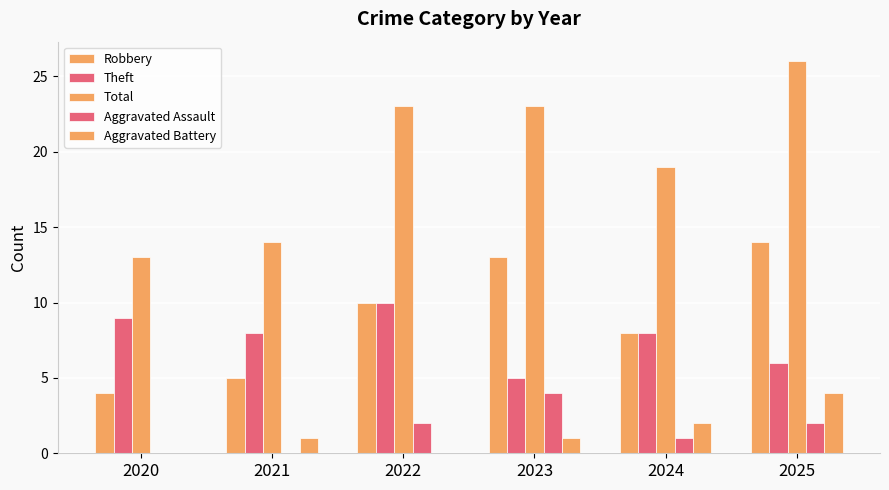

Read the Total value at 2021.

14